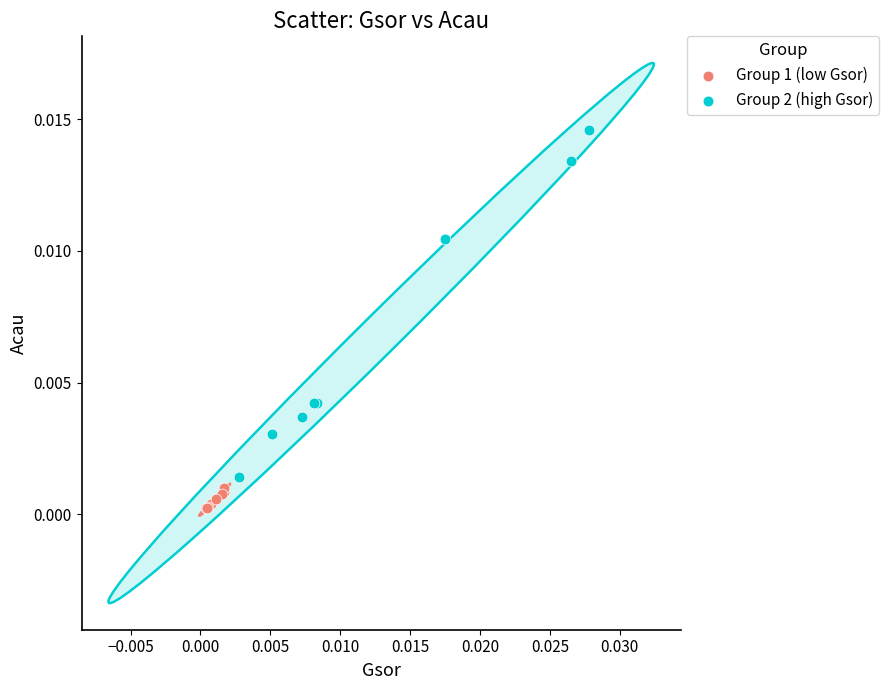

What are all the series names shown in the legend?

Group 1 (low Gsor), Group 2 (high Gsor)